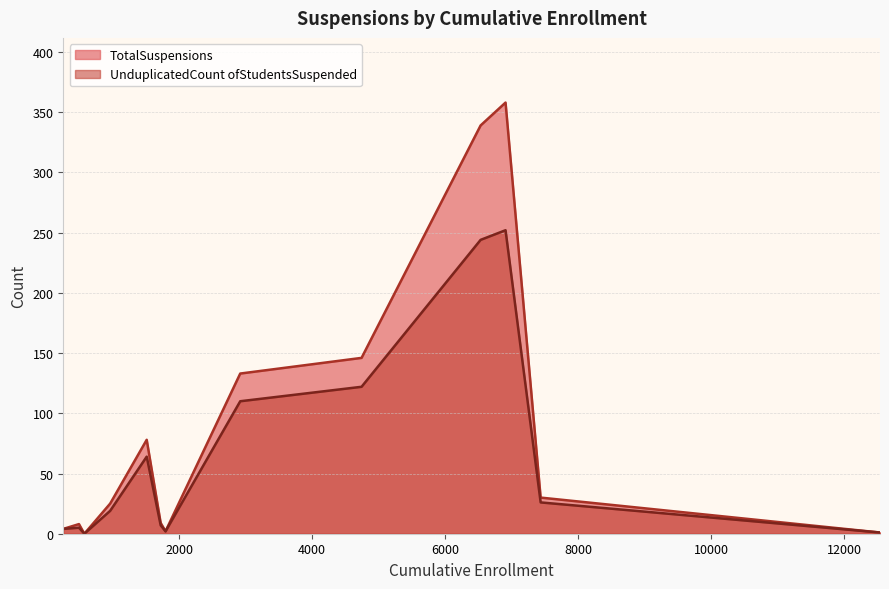

How many lines are shown in the chart?

2